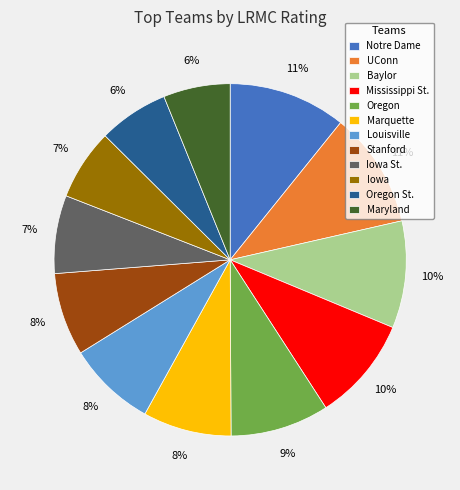

Combined, do Marquette and Iowa St. account for over 50%?

No